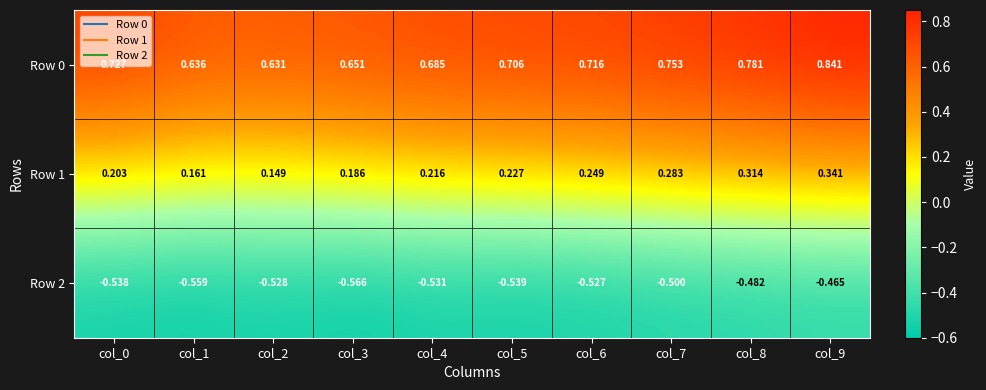

At which category does the chart reach its peak across all series?

col_9